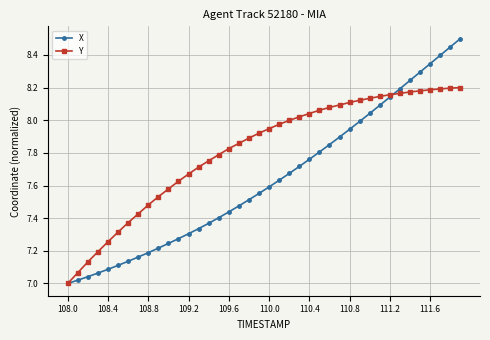

Which series has the widest spread of values?

X